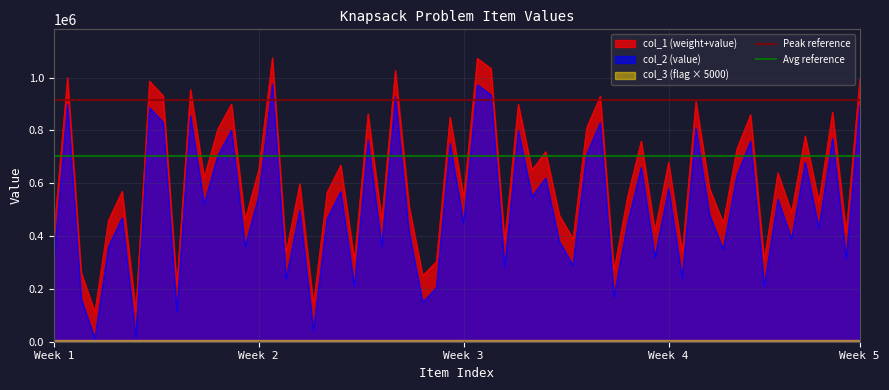

What is the lowest value of the col_1 (weight+value) series?

112010